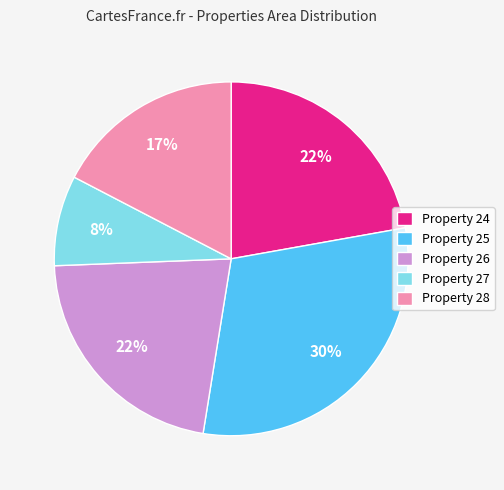

Which category has the smallest portion of the pie?

Property 27